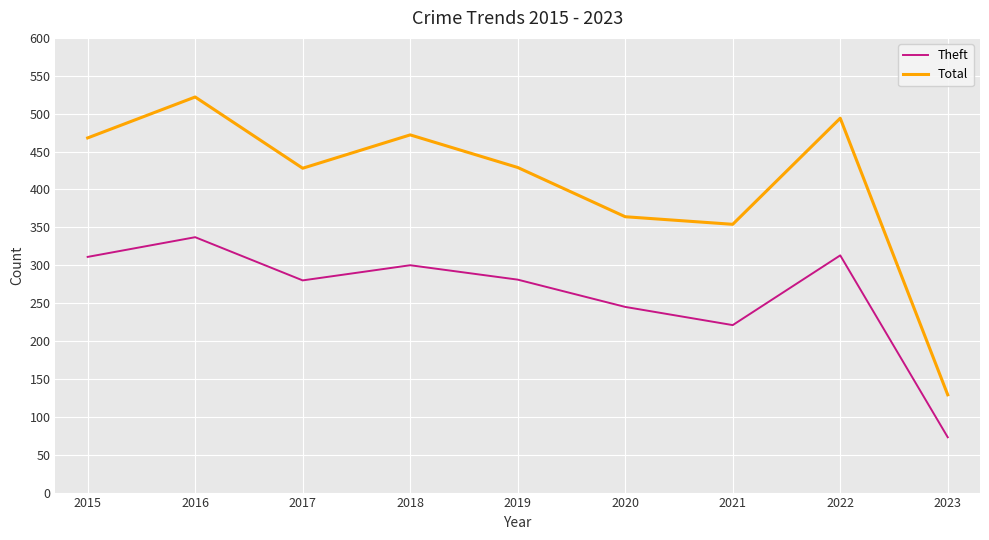

True or false: Total and Theft intersect in this chart.

False